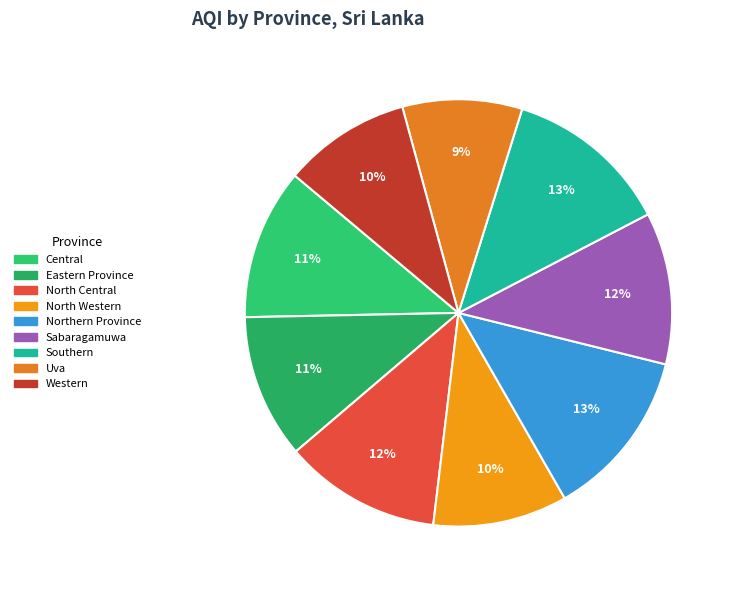

How many slices are in this pie chart?

9